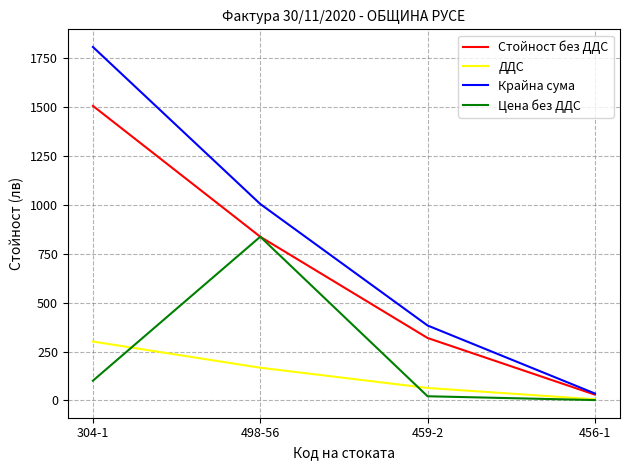

Where is Крайна сума nearest to the value 921?

498-56